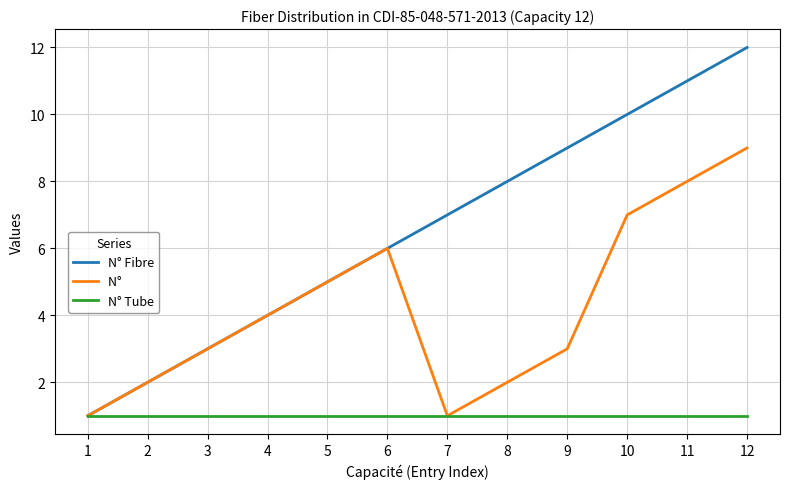

Which category has the highest value across all series?

12